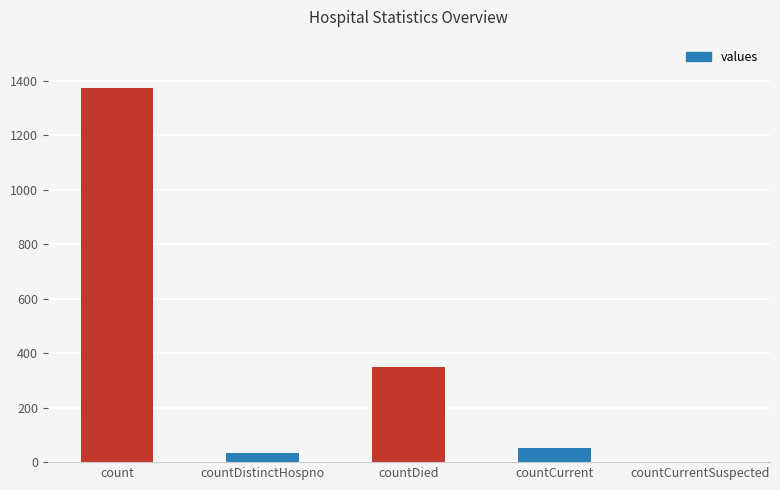

What is the change in value from count to countCurrentSuspected?

-1371